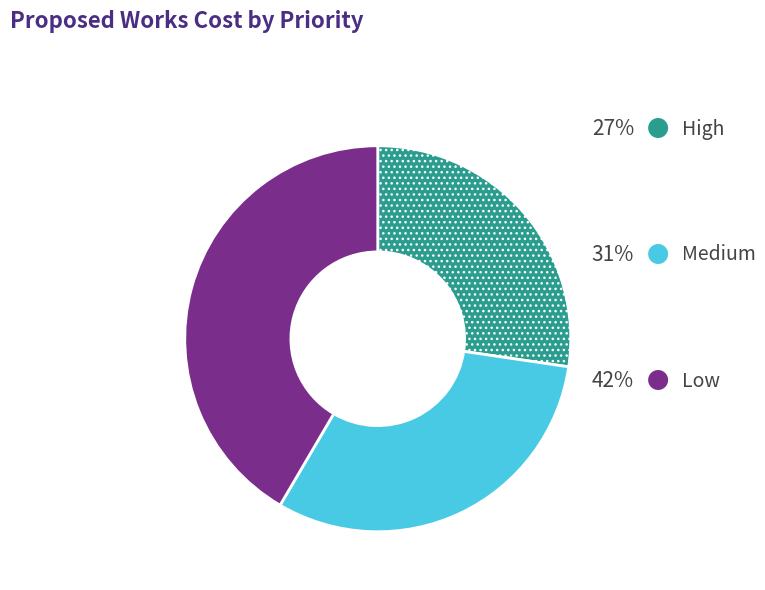

Is there a majority slice in this chart?

No